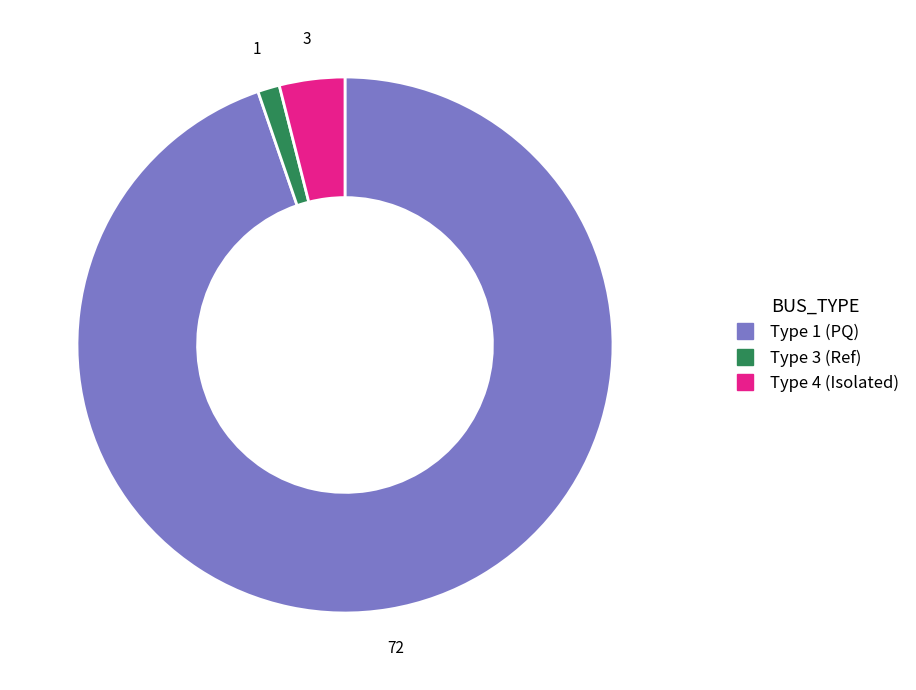

Is there a majority slice in this chart?

Yes